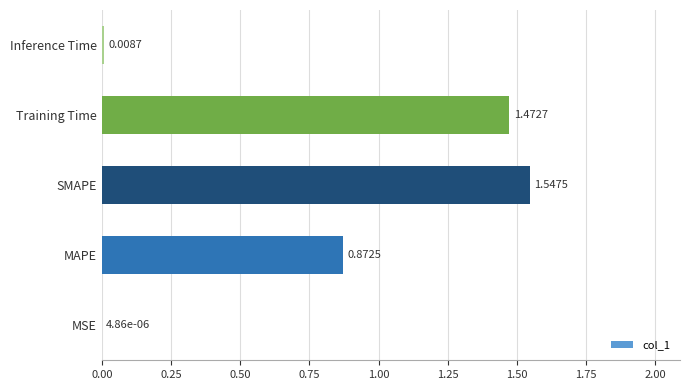

What is the sum of all values?

3.9